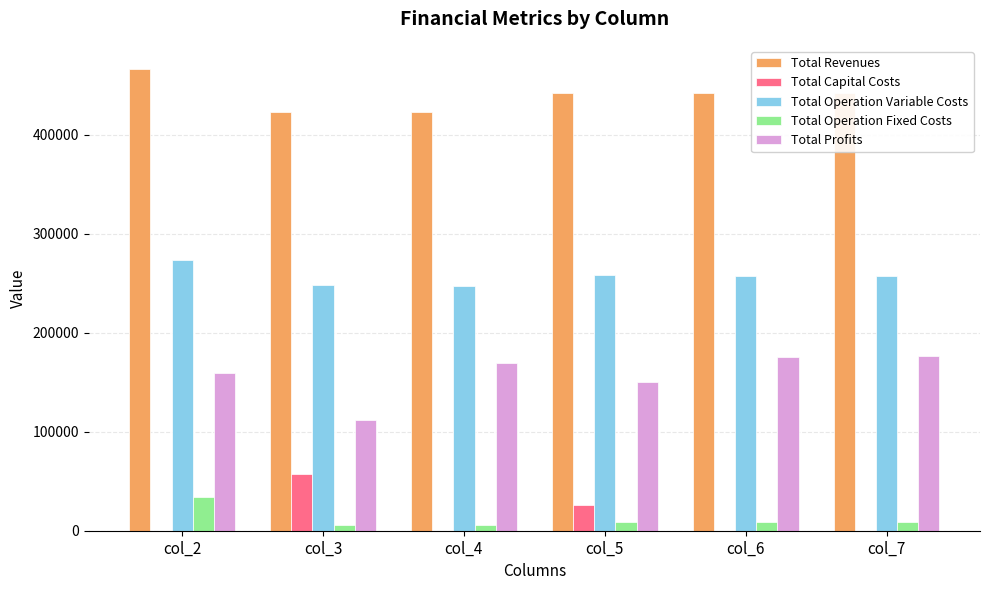

The value of Total Revenues at col_3 is 247680.1. True or false?

False